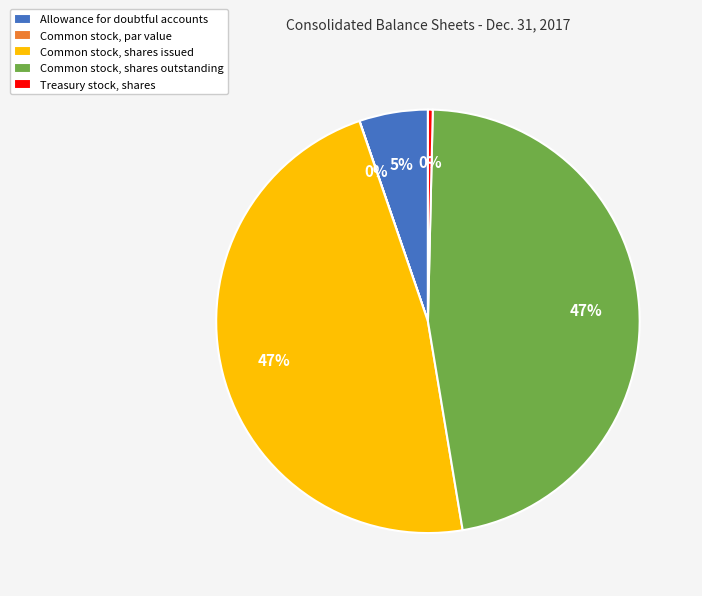

What percentage is the Allowance for doubtful accounts slice, to the nearest percent?

5%